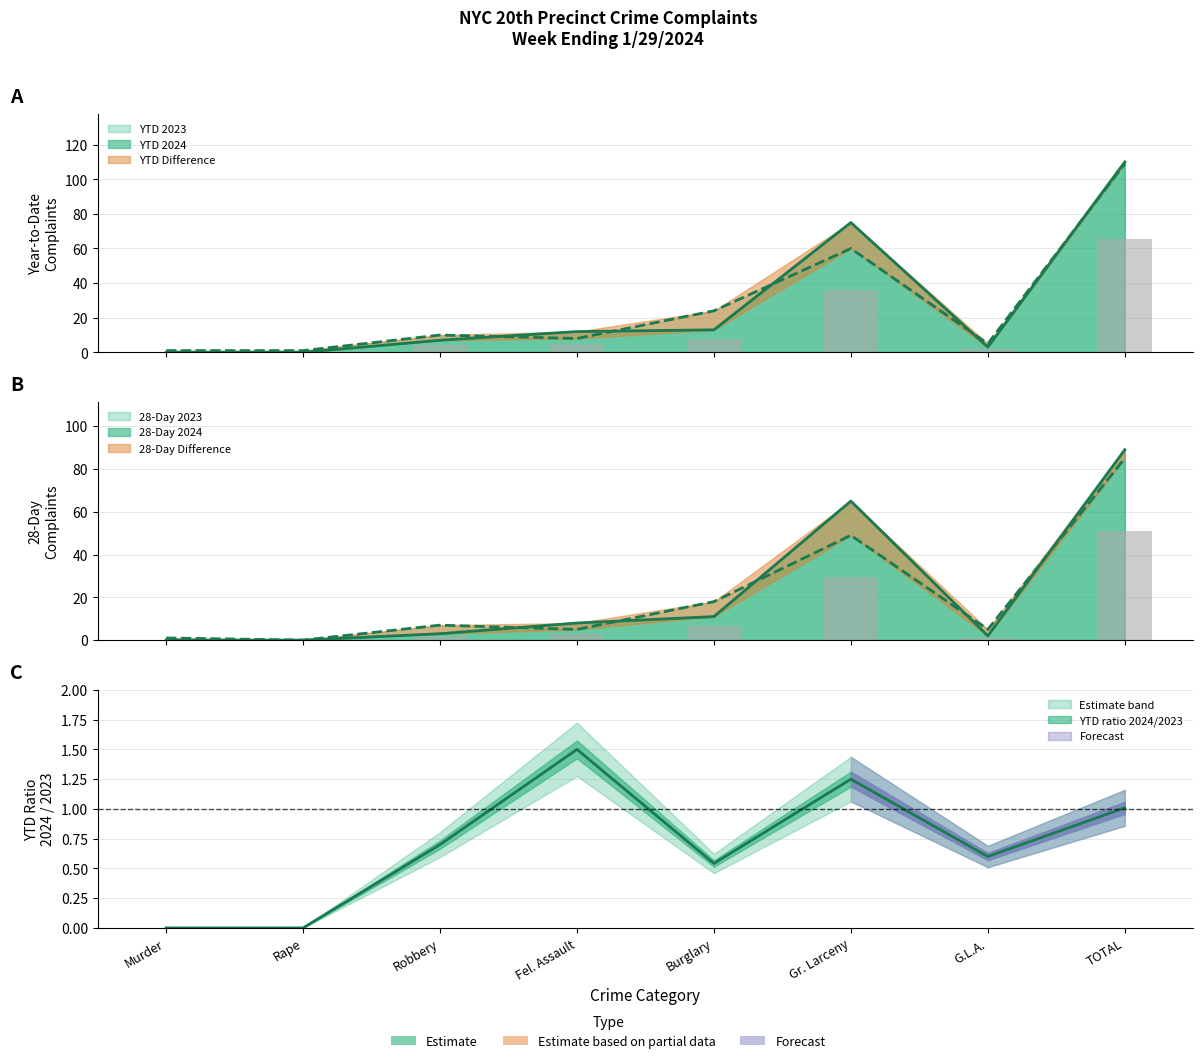

What is the sum of all 28-Day 2024 values?

178